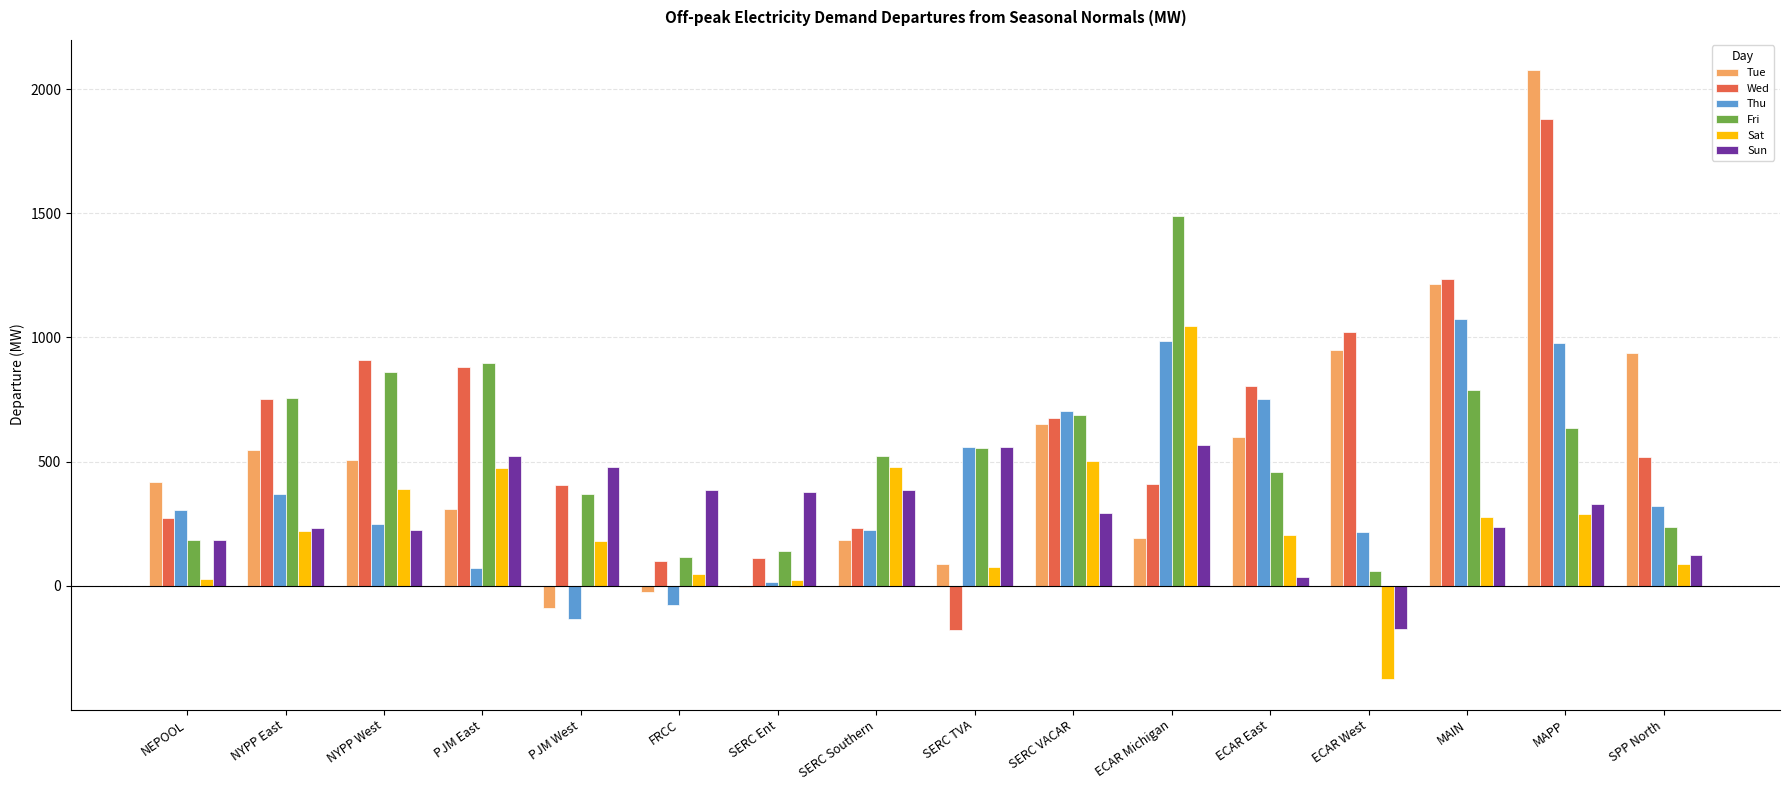

What are all the series names shown in the legend?

Tue, Wed, Thu, Fri, Sat, Sun